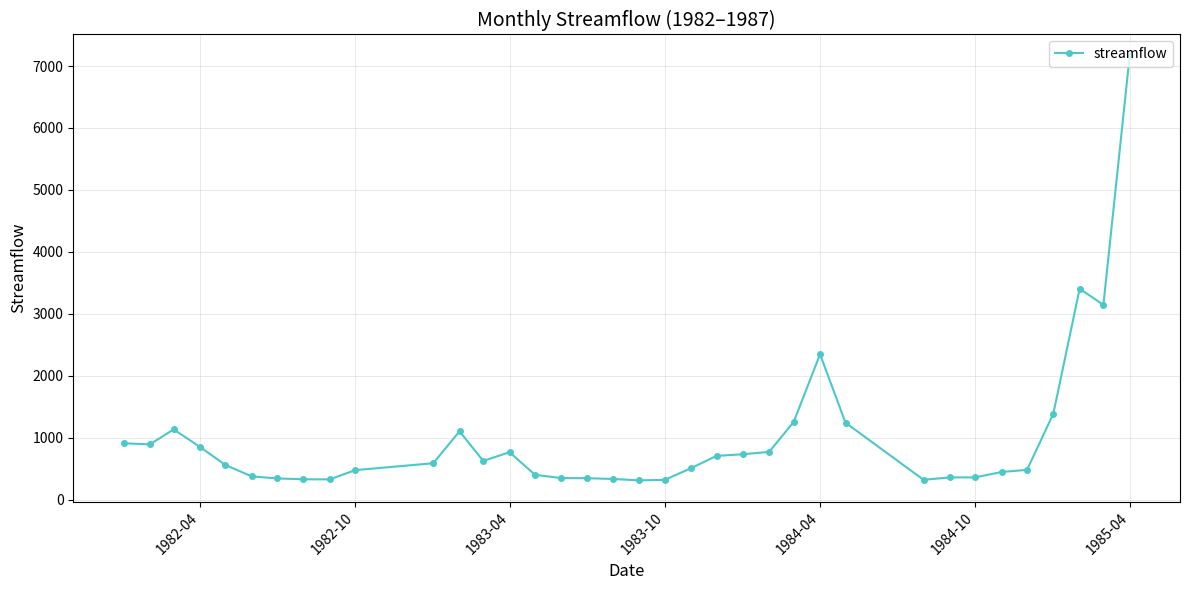

How many lines are shown in the chart?

1